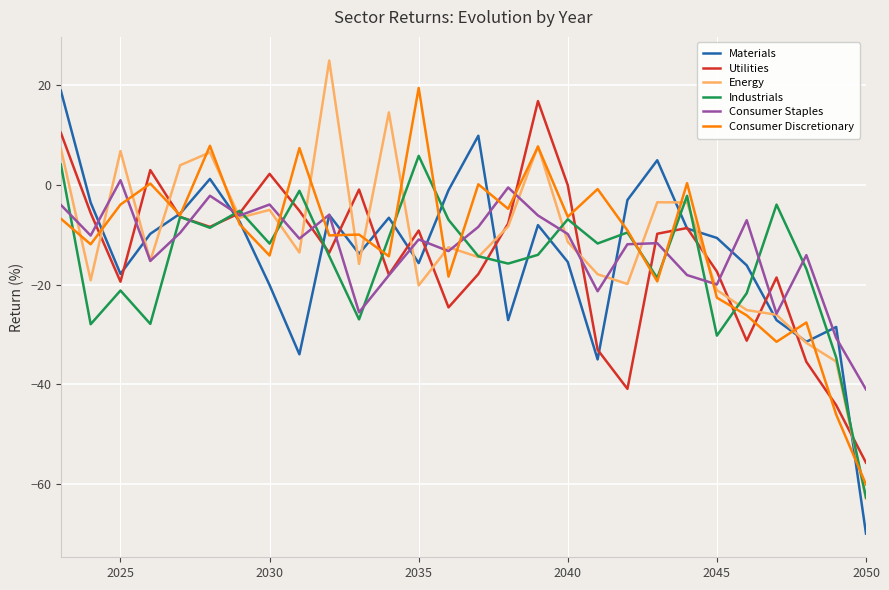

What is the greatest value displayed?

24.9